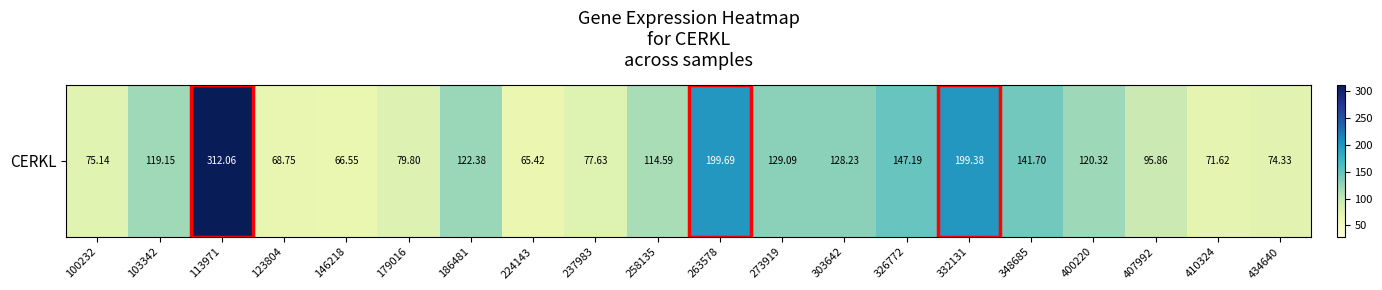

What is the change in value from 123804 to 258135?

+45.8